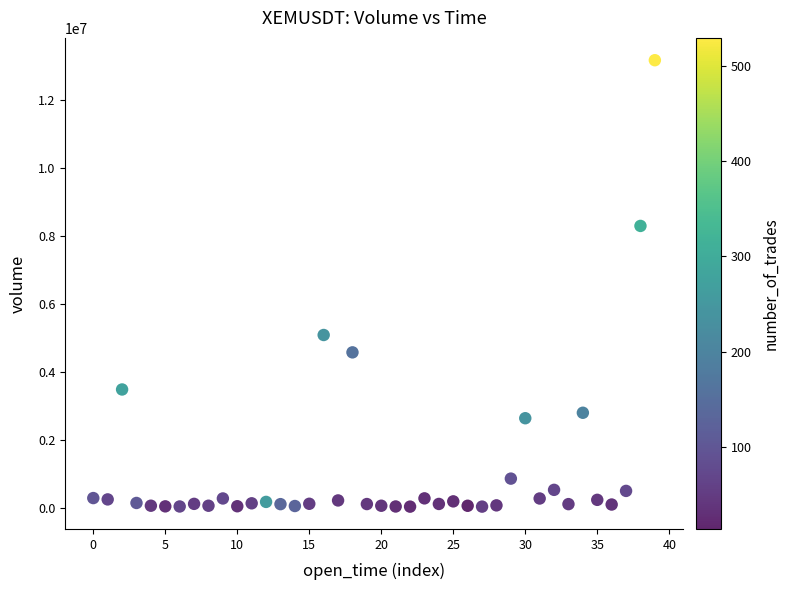

What Y value in the scatter plot is closest to 6598547?

5081700